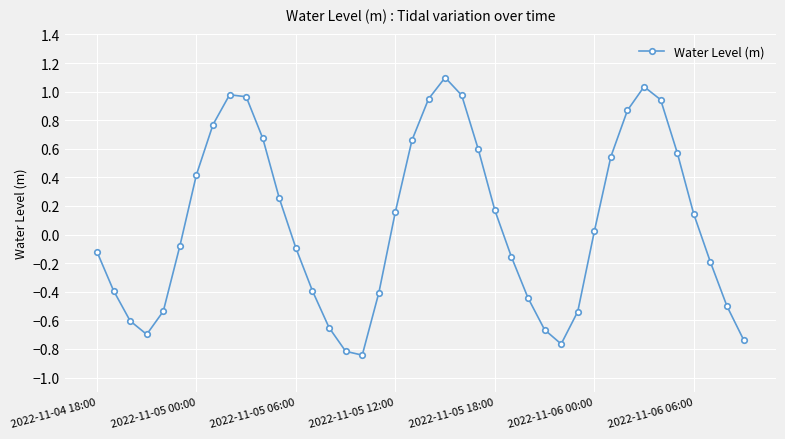

What is the greatest value displayed?

1.1